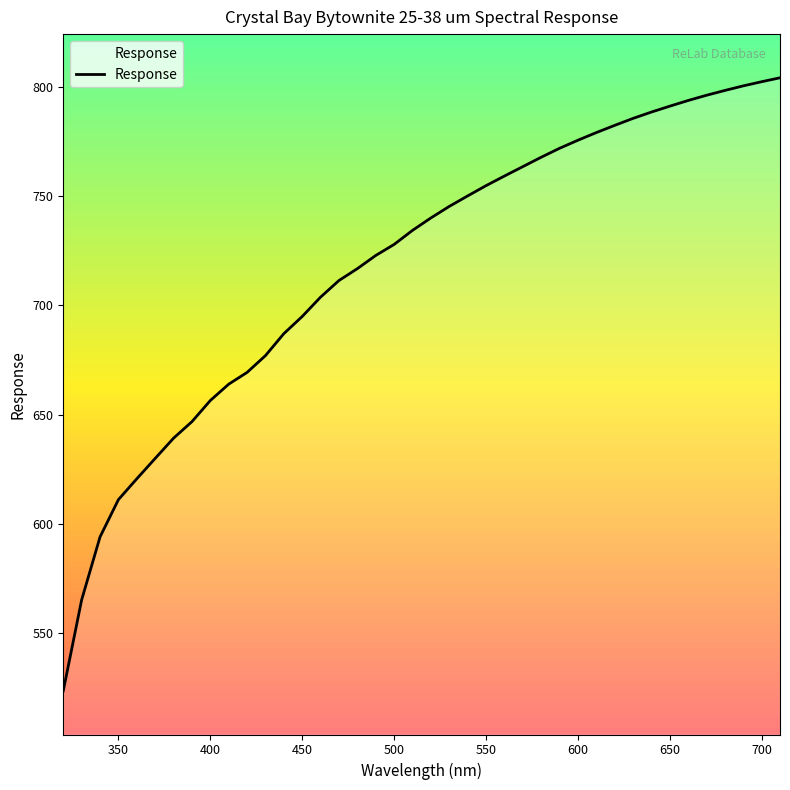

What is the greatest value displayed?

804.2